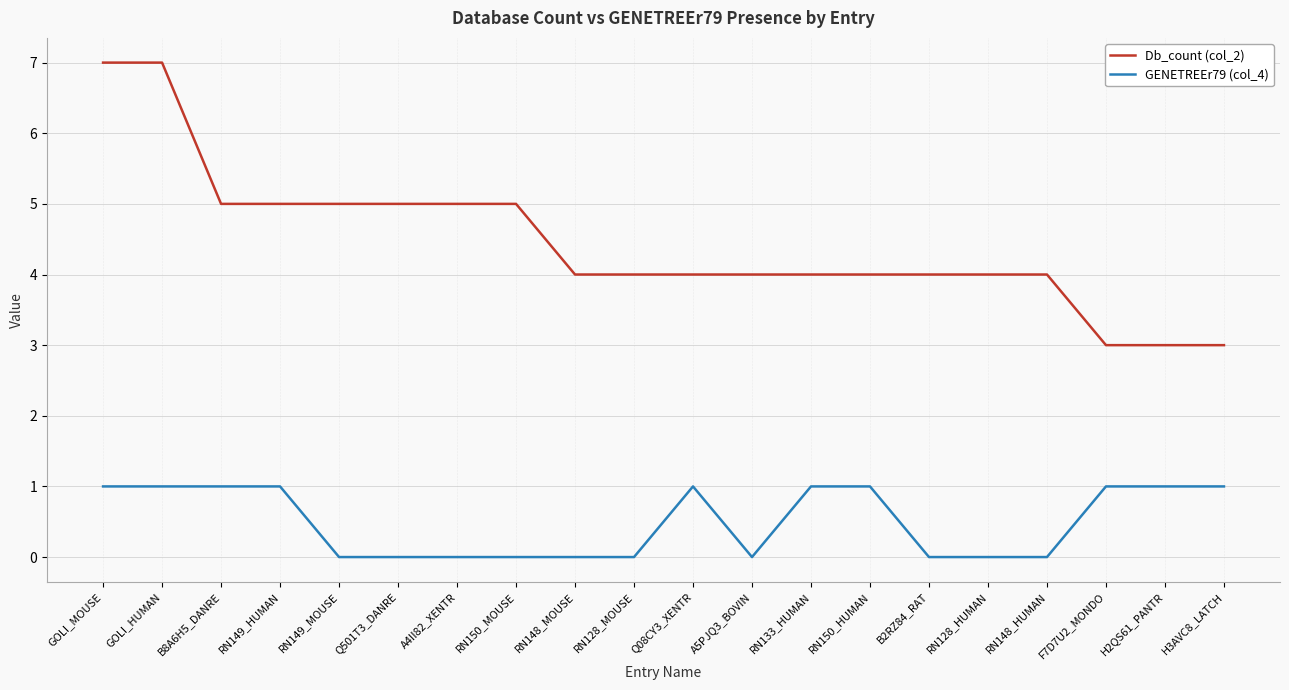

At how many categories does at least one series exceed 0?

20